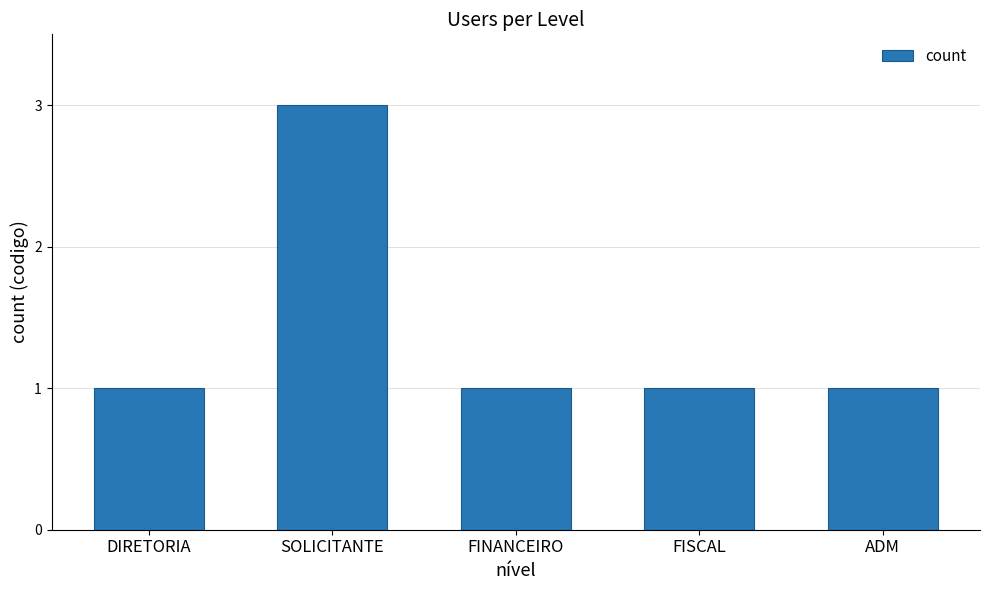

Reading right to left, extract all data points from this chart.

ADM=1	FISCAL=1	FINANCEIRO=1	SOLICITANTE=3	DIRETORIA=1